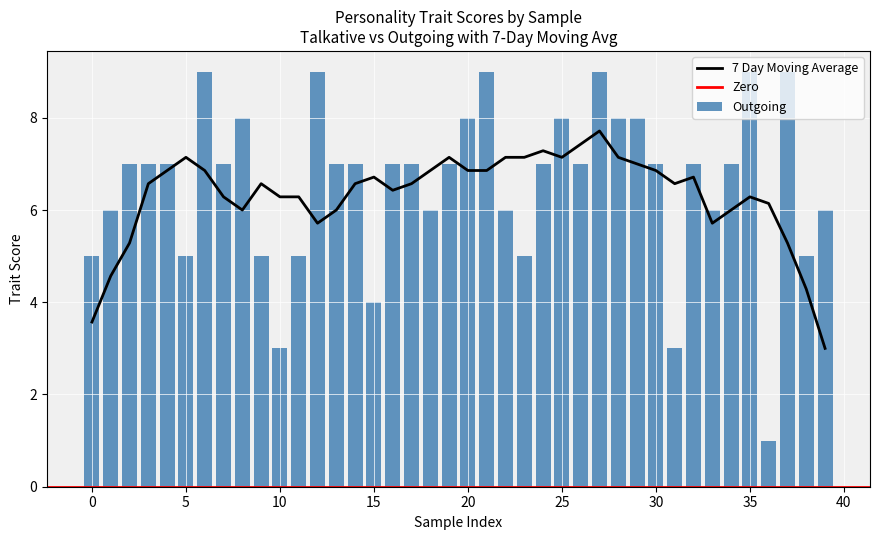

What is the sum of all Outgoing values?

263